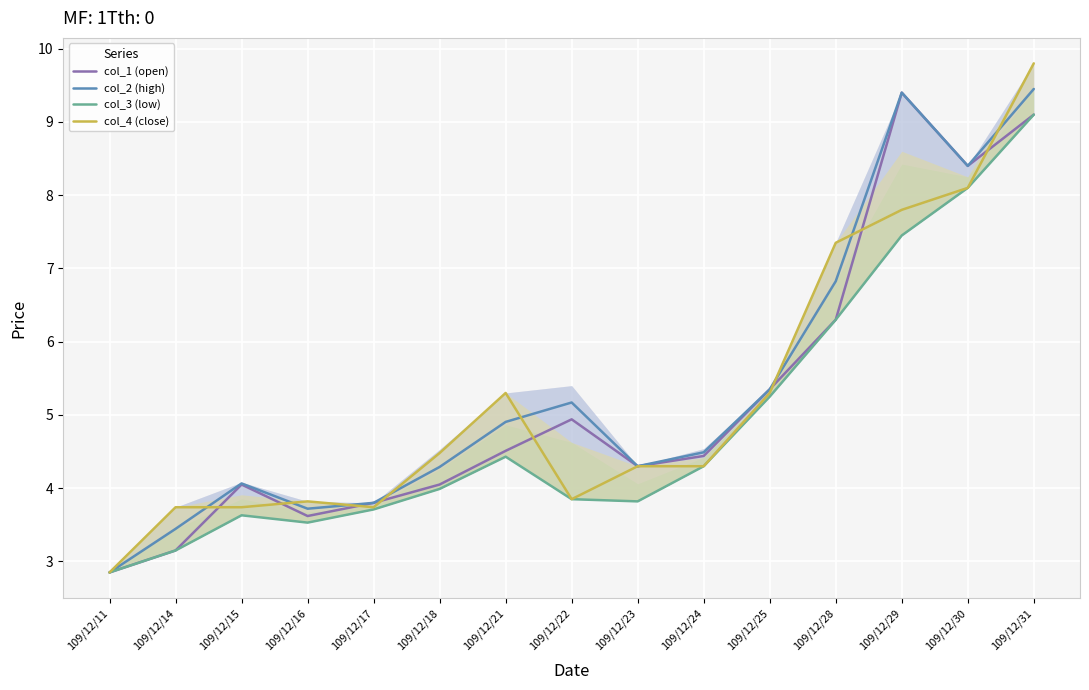

Reading left to right, list all the values displayed in this chart.

col_1 (open): 2.9	3.1	4.0	3.6	3.8	4.0	4.5	4.9	4.3	4.4	5.3	6.3	9.4	8.4	9.1
col_2 (high): 2.9	3.4	4.1	3.7	3.8	4.3	4.9	5.2	4.3	4.5	5.3	6.8	9.4	8.4	9.4
col_3 (low): 2.9	3.1	3.6	3.5	3.7	4.0	4.4	3.9	3.8	4.3	5.2	6.3	7.5	8.1	9.1
col_4 (close): 2.9	3.7	3.7	3.8	3.7	4.5	5.3	3.9	4.3	4.3	5.3	7.3	7.8	8.1	9.8